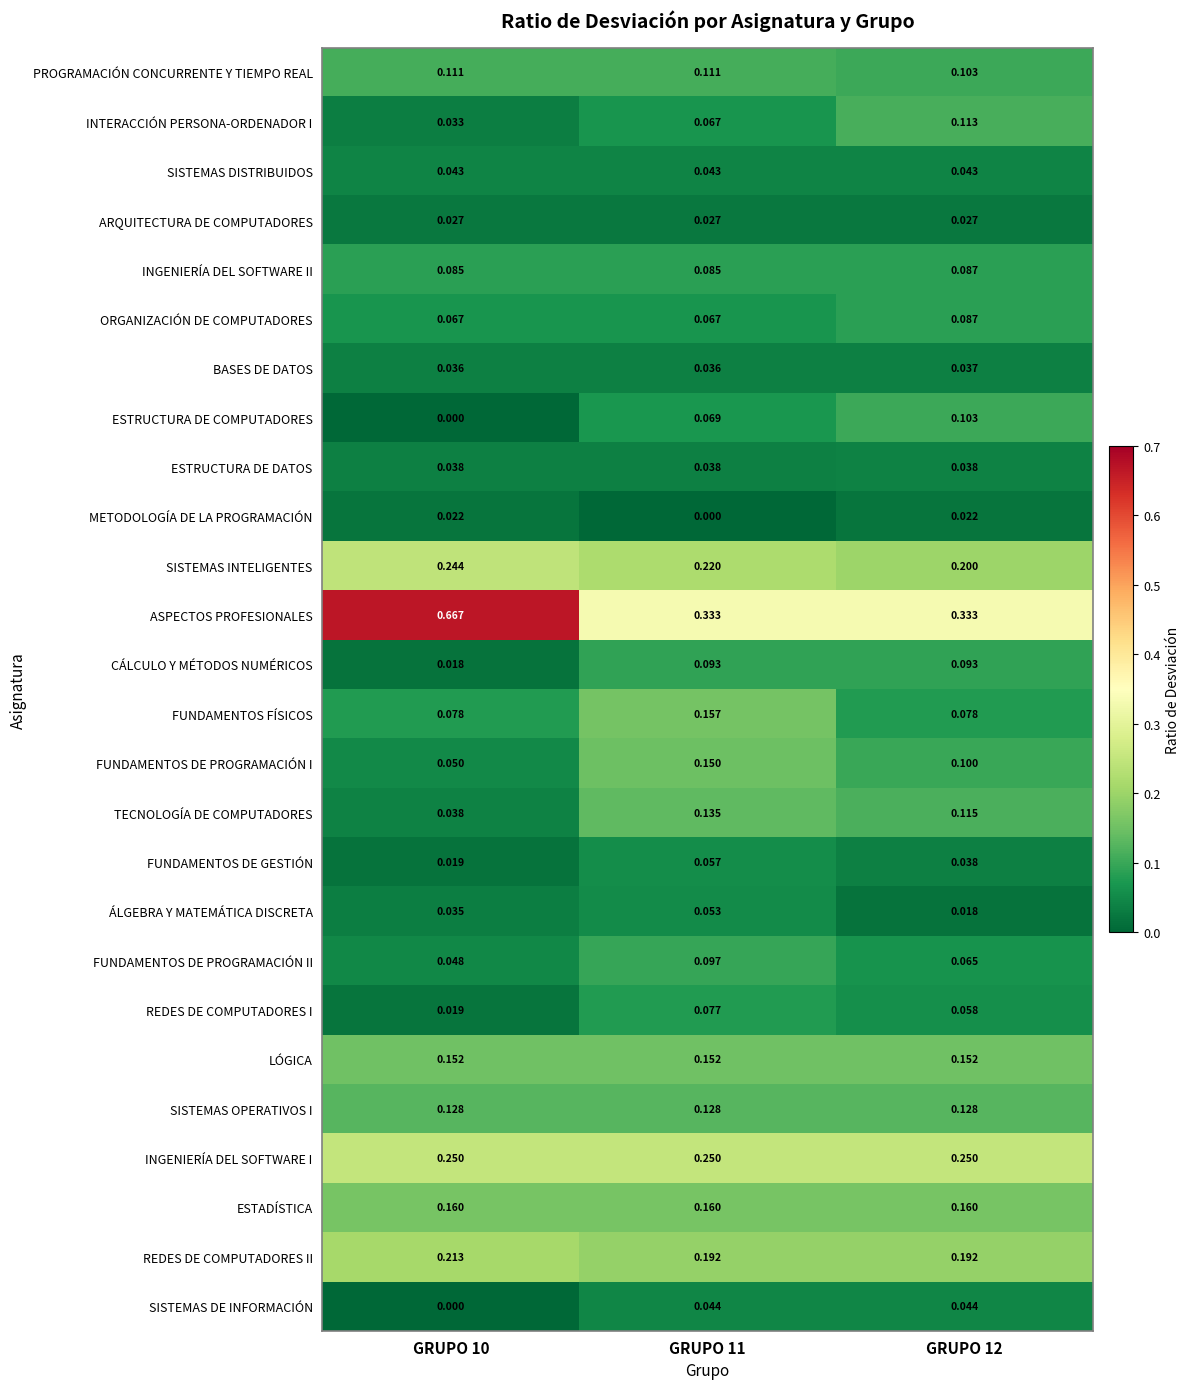

Which series changed the most between GRUPO 11 and GRUPO 12?

FUNDAMENTOS FÍSICOS